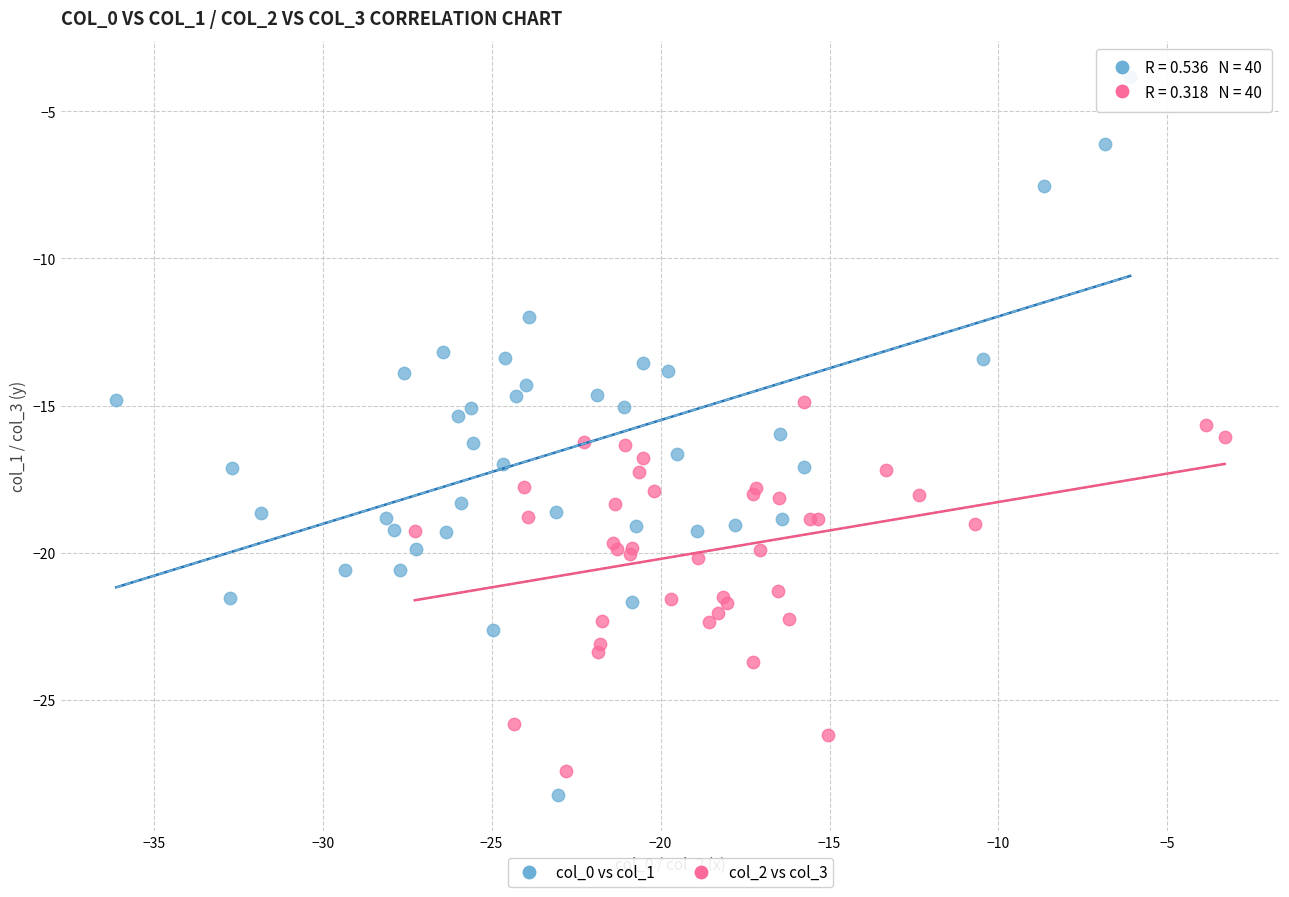

Which series contains the highest Y value?

col_0 vs col_1